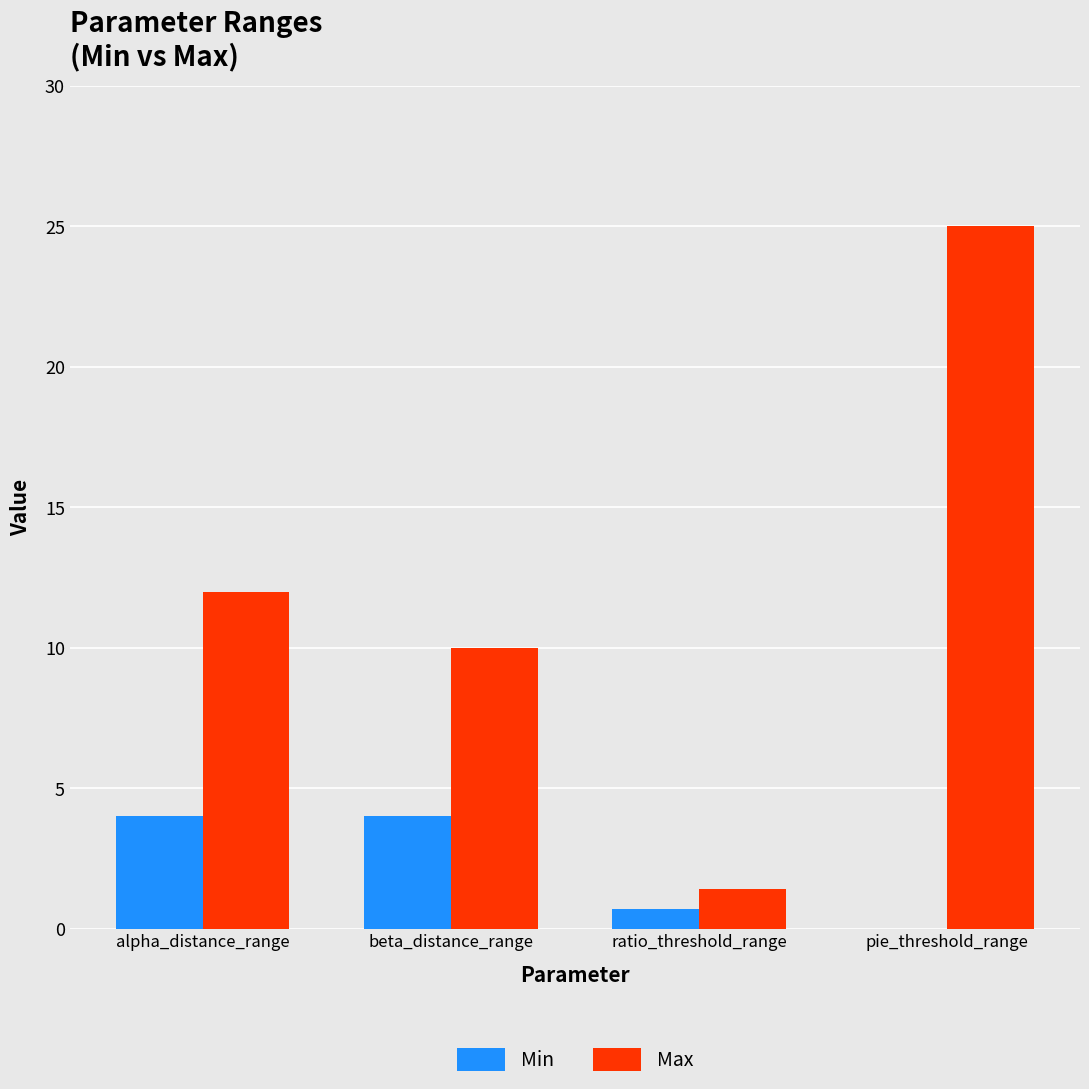

How many distinct data groups are displayed?

2